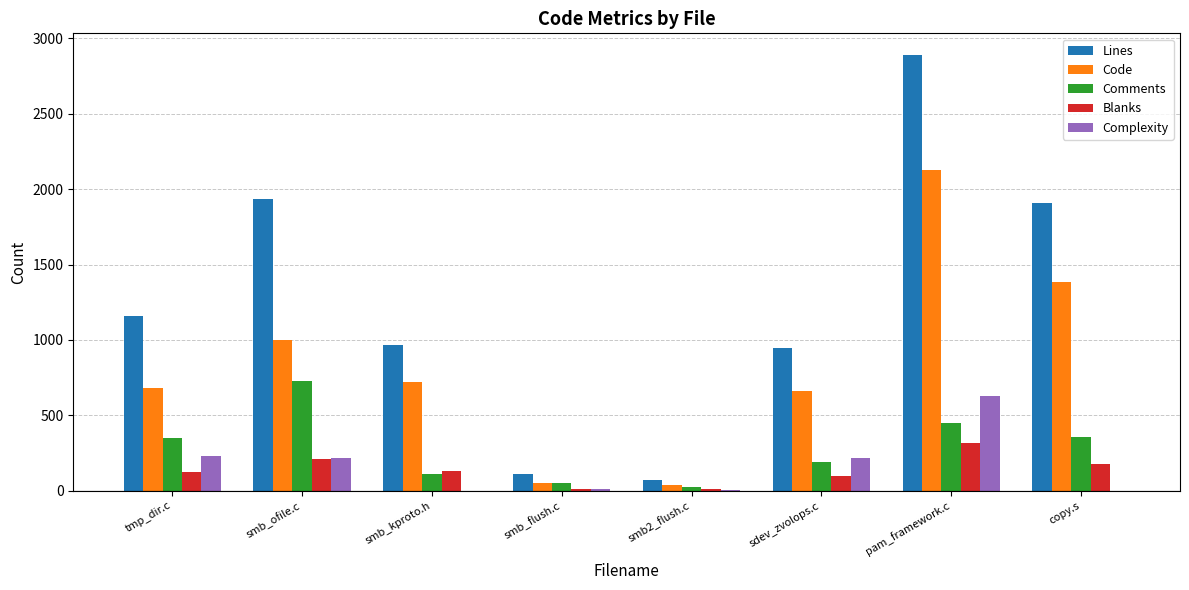

Which label corresponds to the largest value in the chart?

pam_framework.c